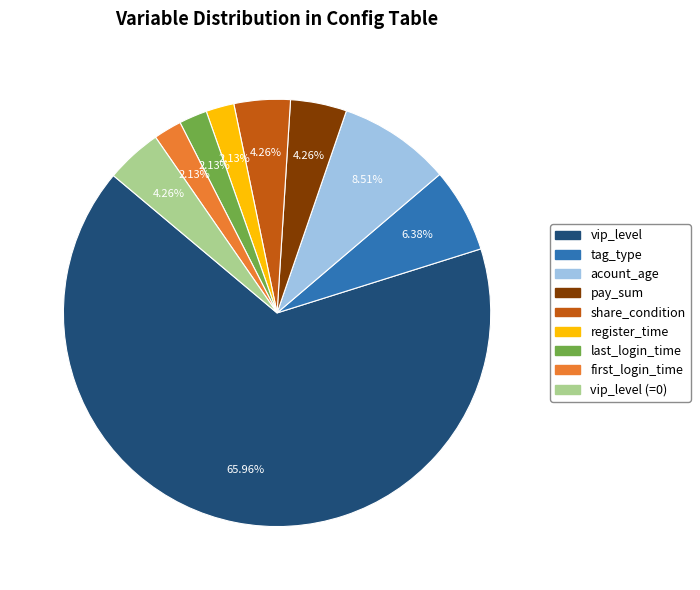

To the nearest percent, what portion does vip_level represent?

66%